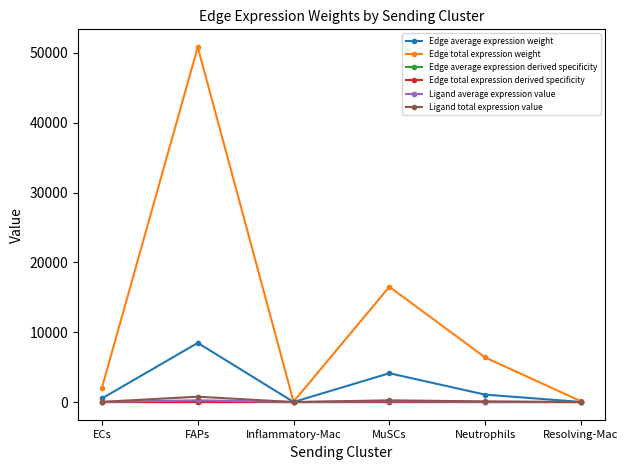

How many interior local peaks does the Edge average expression weight series have?

2